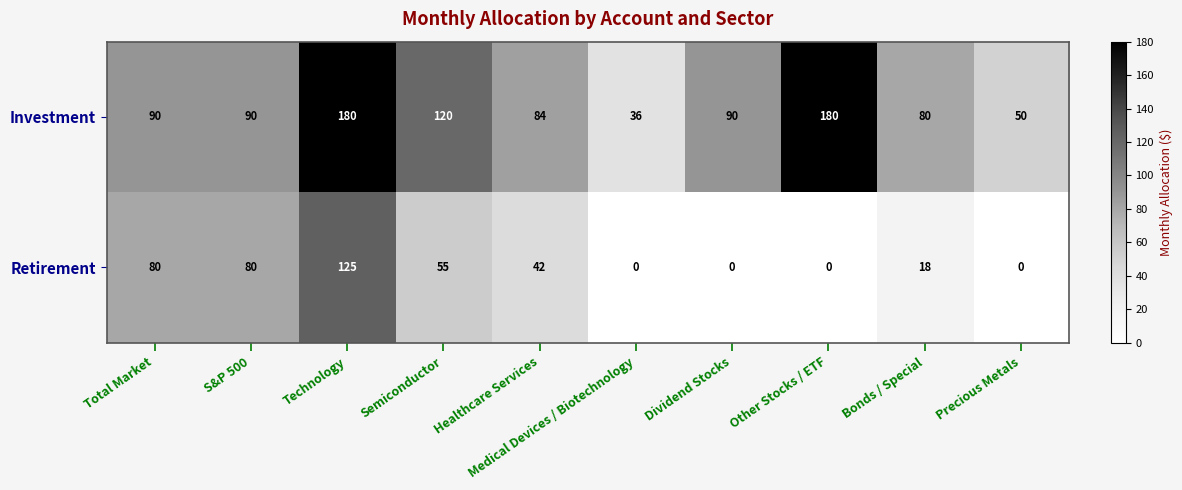

True or false: Investment has a value of 36 at Medical Devices / Biotechnology.

True